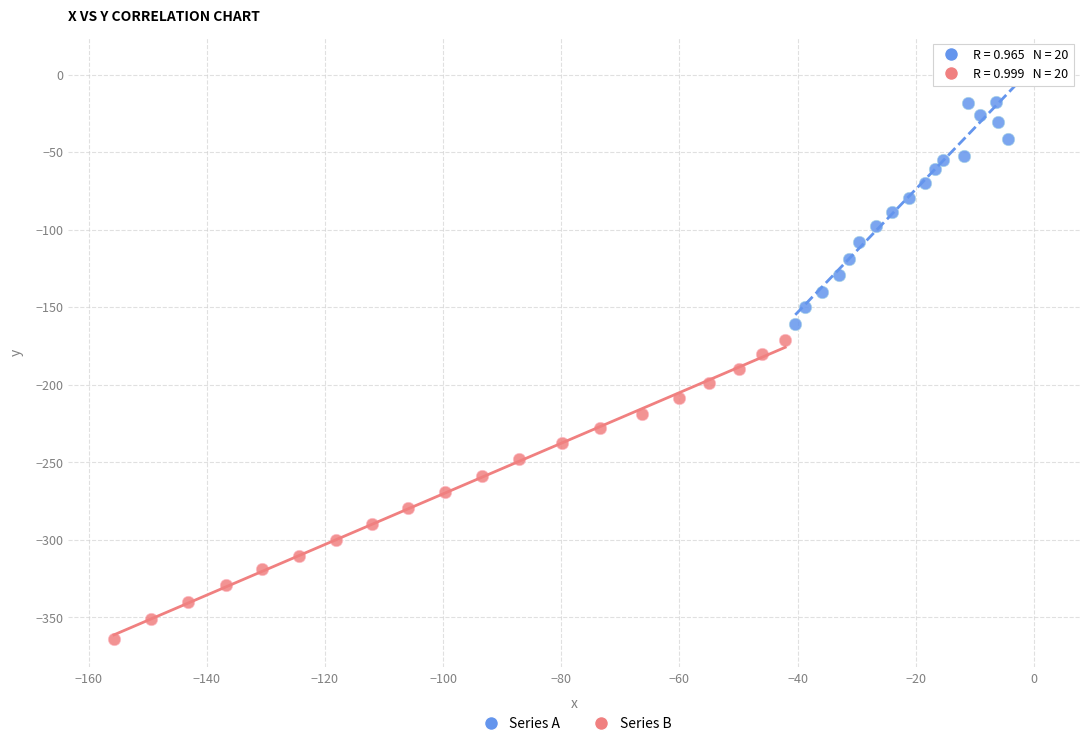

Which series has the widest spread of Y values?

Series B